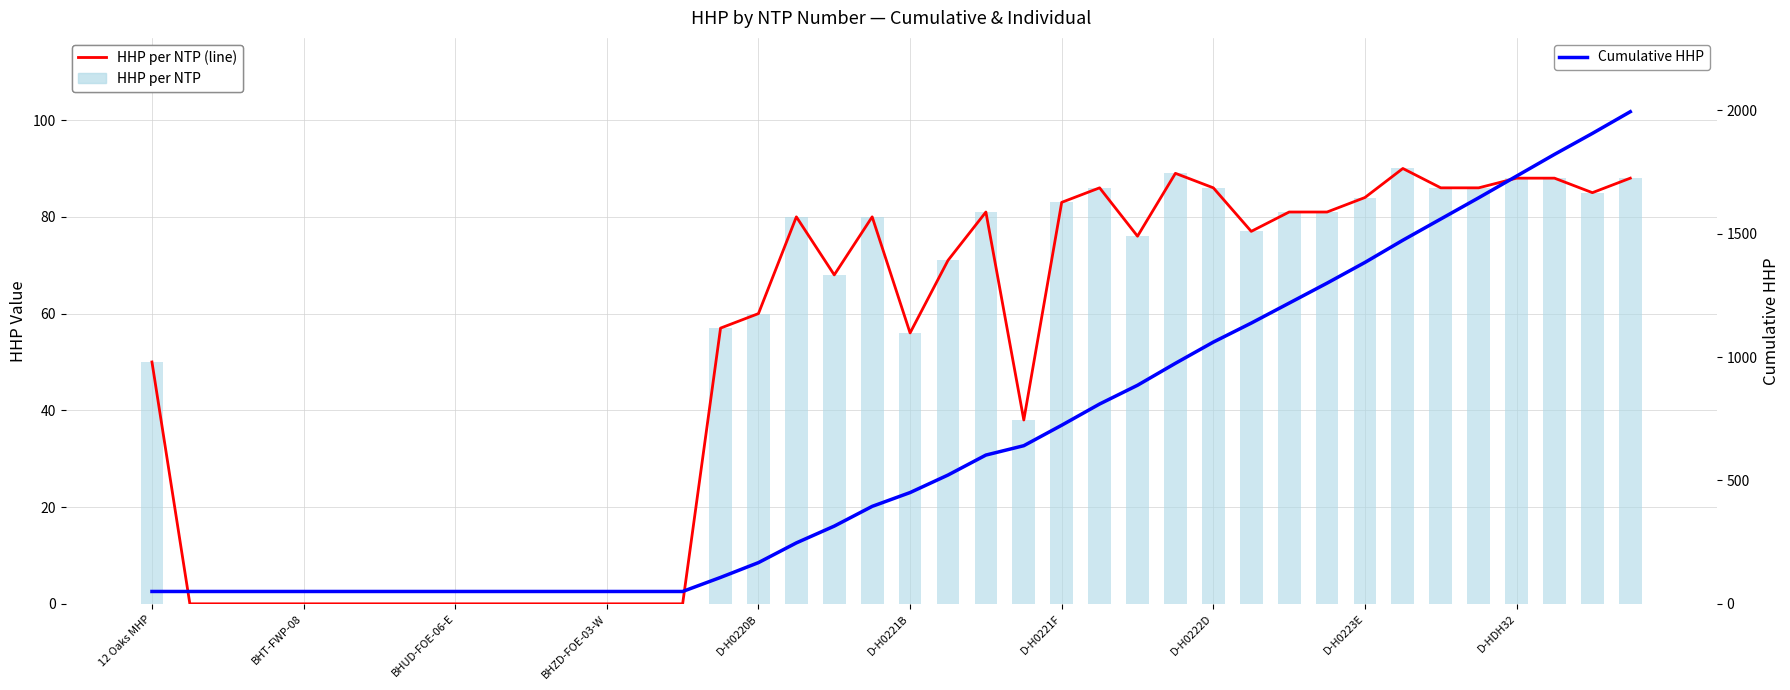

What is the label of the 5th bar from the left?

BHT-FWP-08